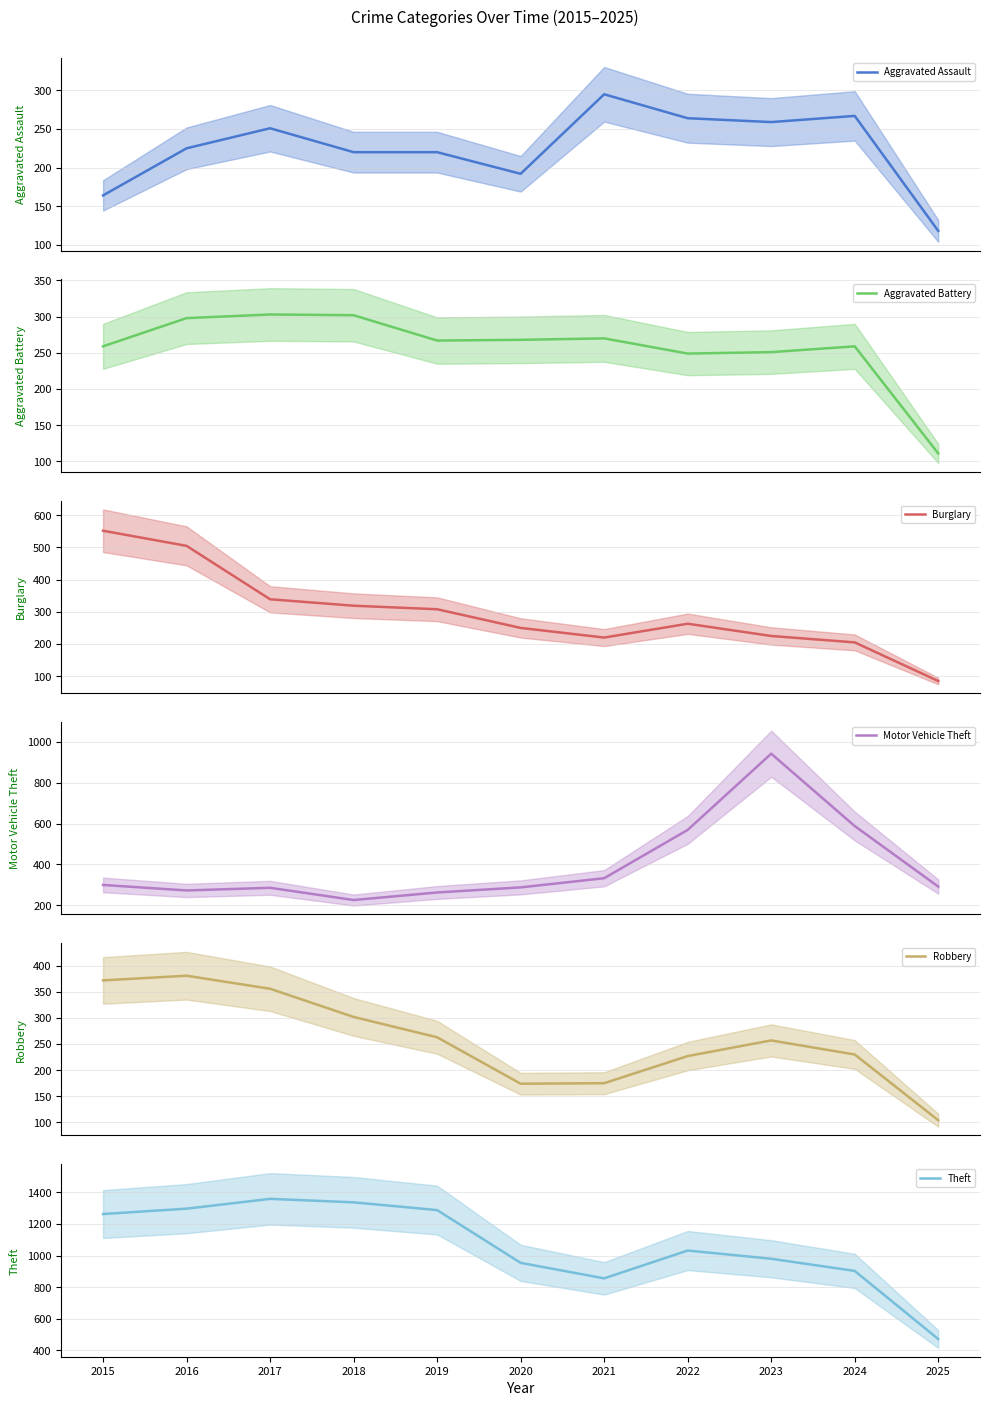

Rank the categories by Burglary value from highest to lowest.

2015, 2016, 2017, 2018, 2019, 2022, 2020, 2023, 2021, 2024, 2025